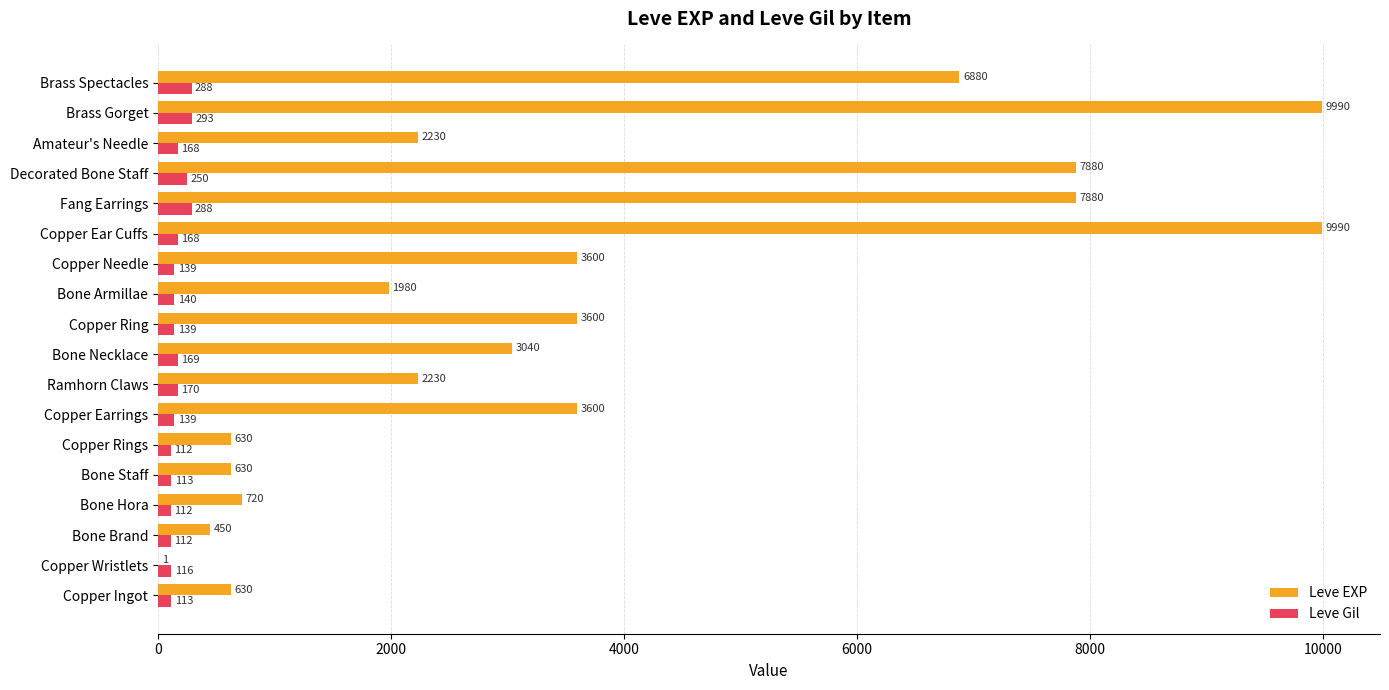

At which label does Leve Gil reach its peak?

Brass Gorget